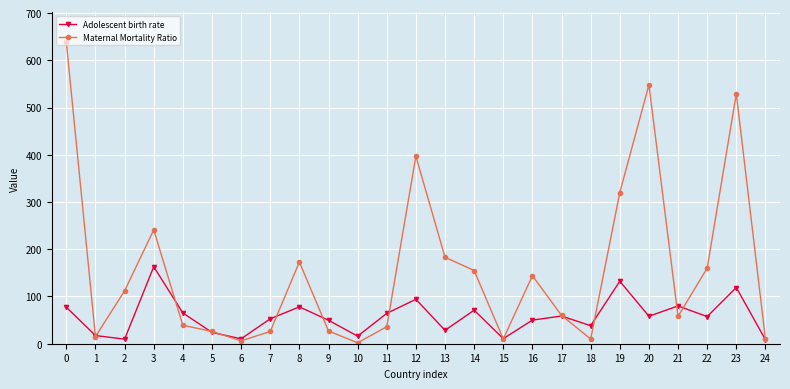

At which category does Maternal Mortality Ratio reach its first local valley?

1